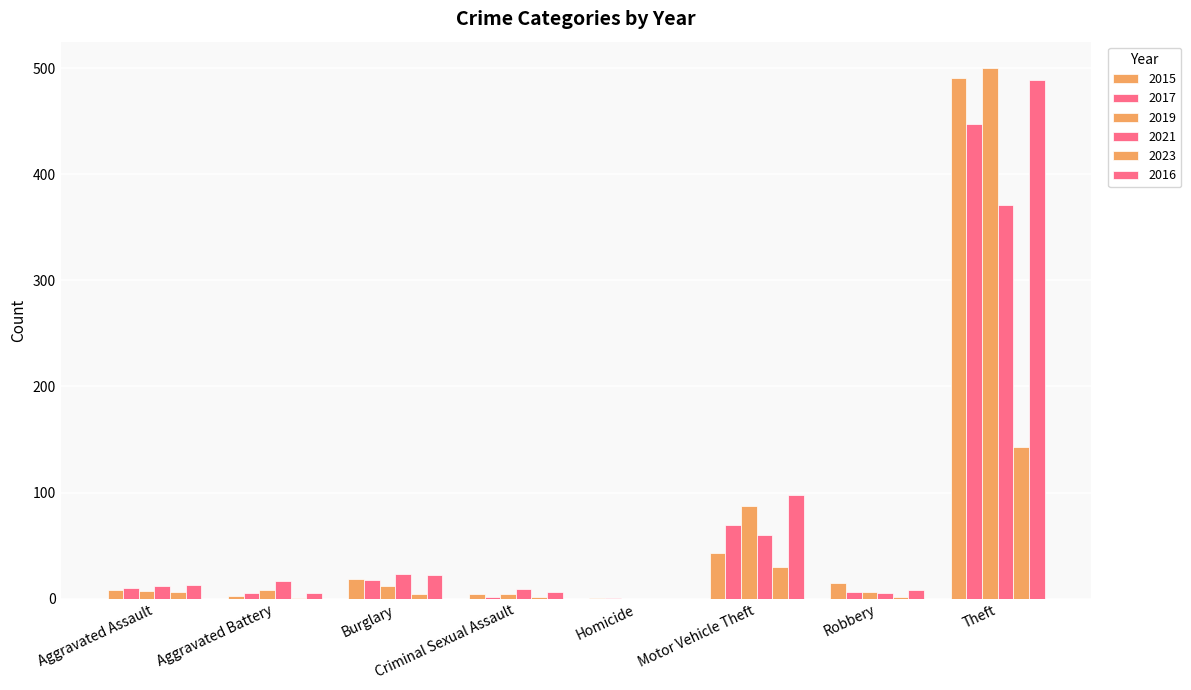

Is it true that 2017 equals 0 at Homicide?

False